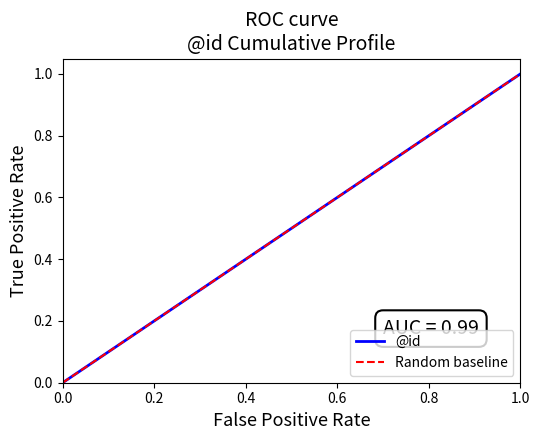

Count the number of values greater than 0.

23